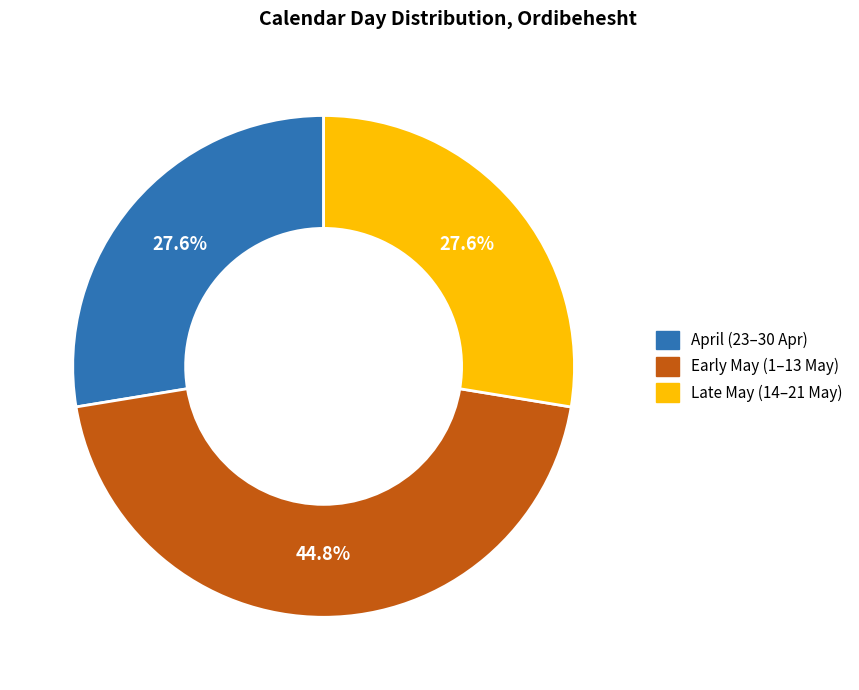

Does any single category account for the majority?

No